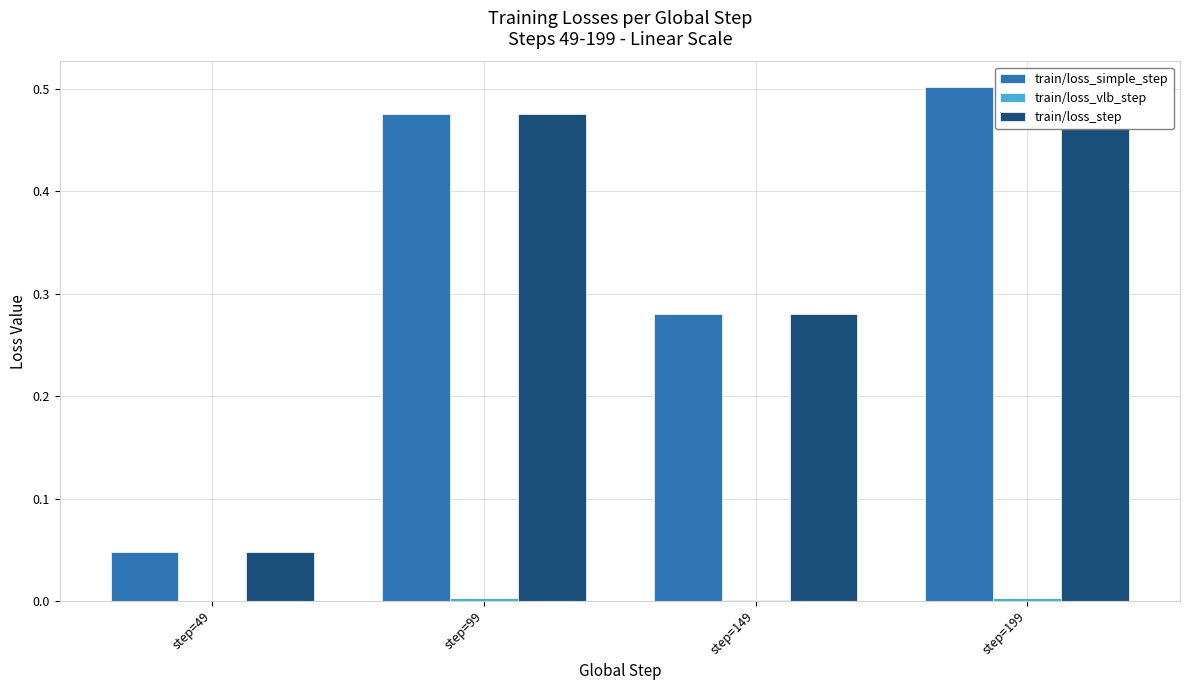

Is it true that train/loss_simple_step equals 0.1 at step=49?

False